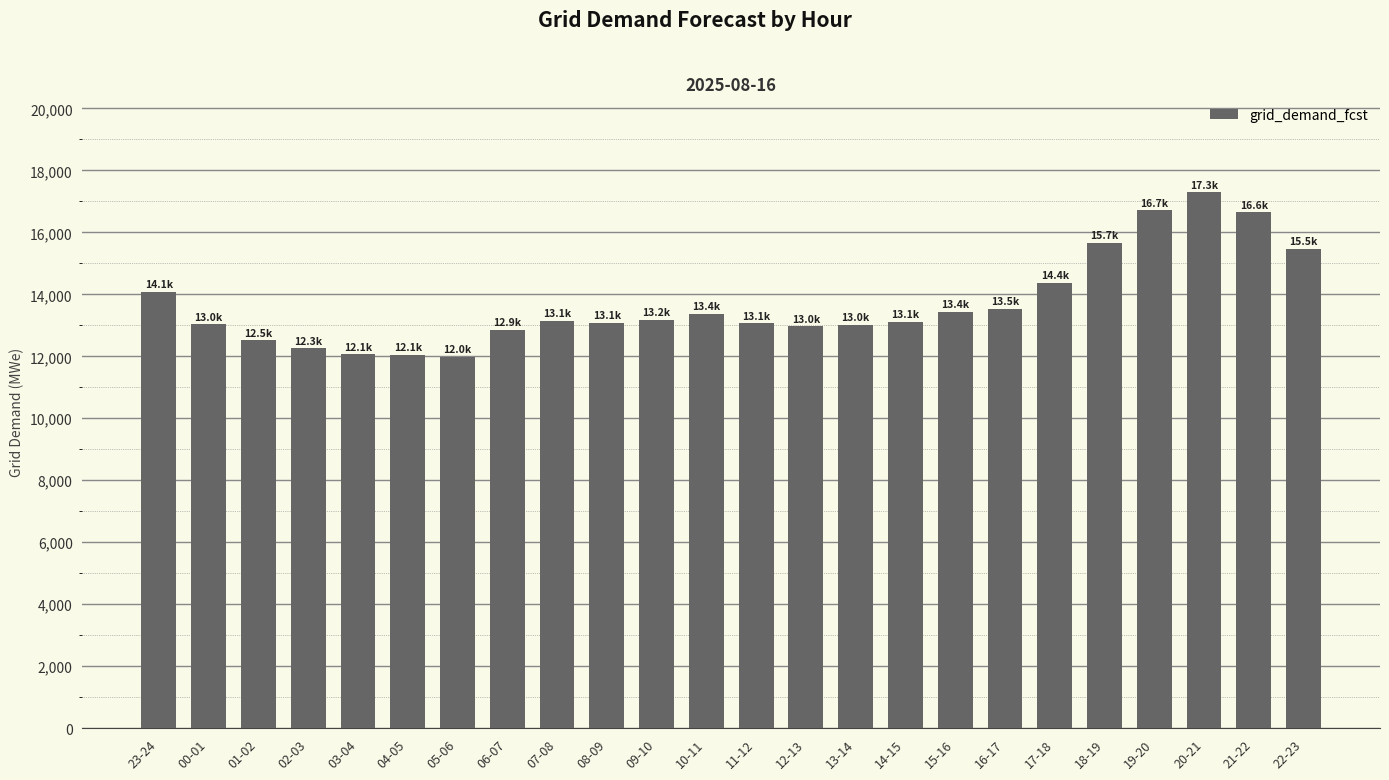

What is the change in value from 09-10 to 18-19?

+2481